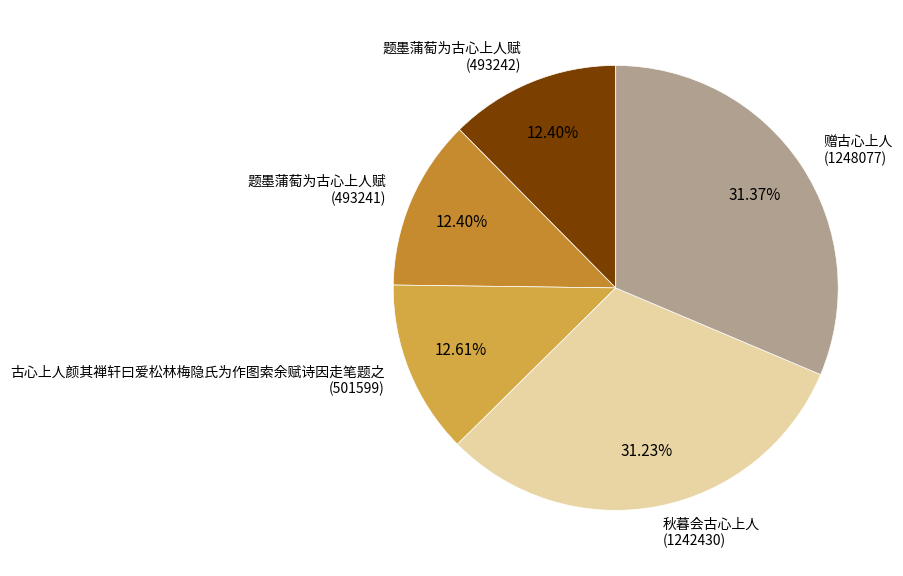

Between 题墨蒲萄为古心上人赋 (493242) and 秋暮会古心上人 (1242430), which is larger?

秋暮会古心上人 (1242430)